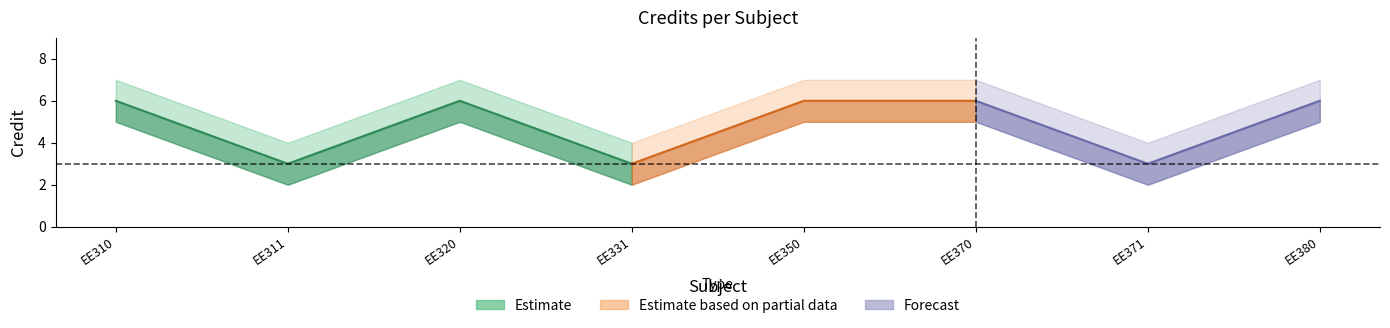

True or false: Credit and Credit_upper intersect in this chart.

False